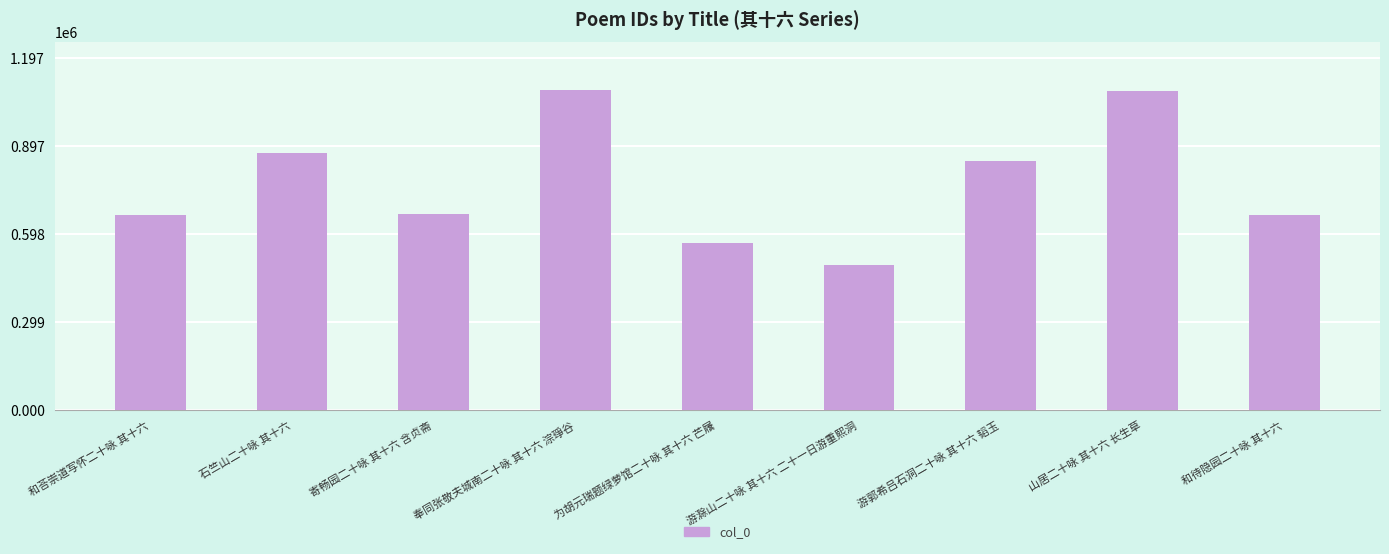

What is the maximum value shown in the chart?

1087818